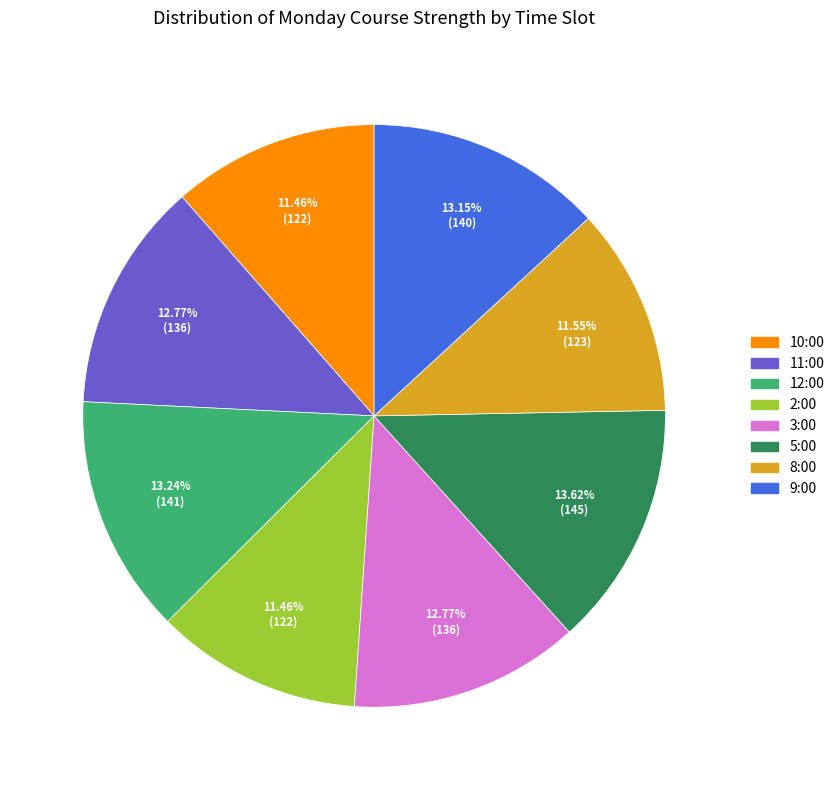

The 10:00 slice represents 11% of the pie. True or false?

True